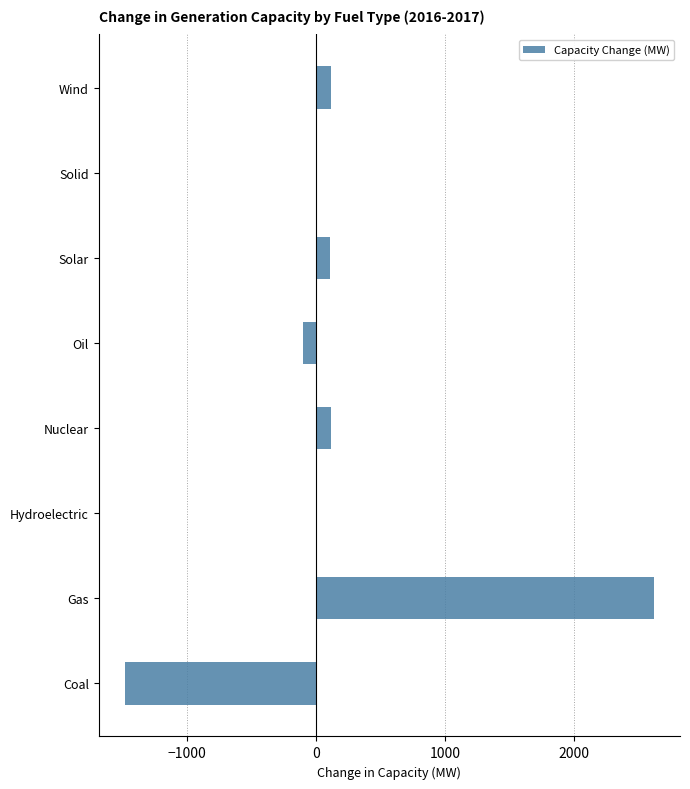

Which has a higher value, Solid or Nuclear?

Nuclear